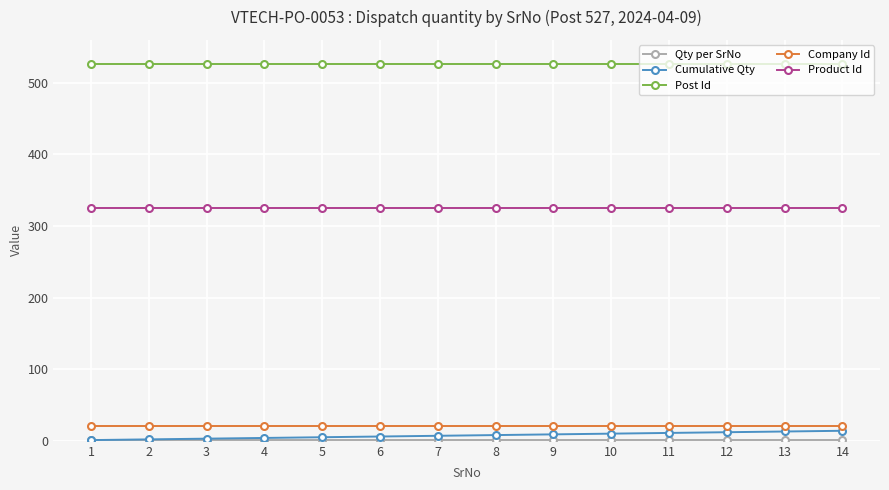

True or false: Cumulative Qty and Post Id intersect in this chart.

False